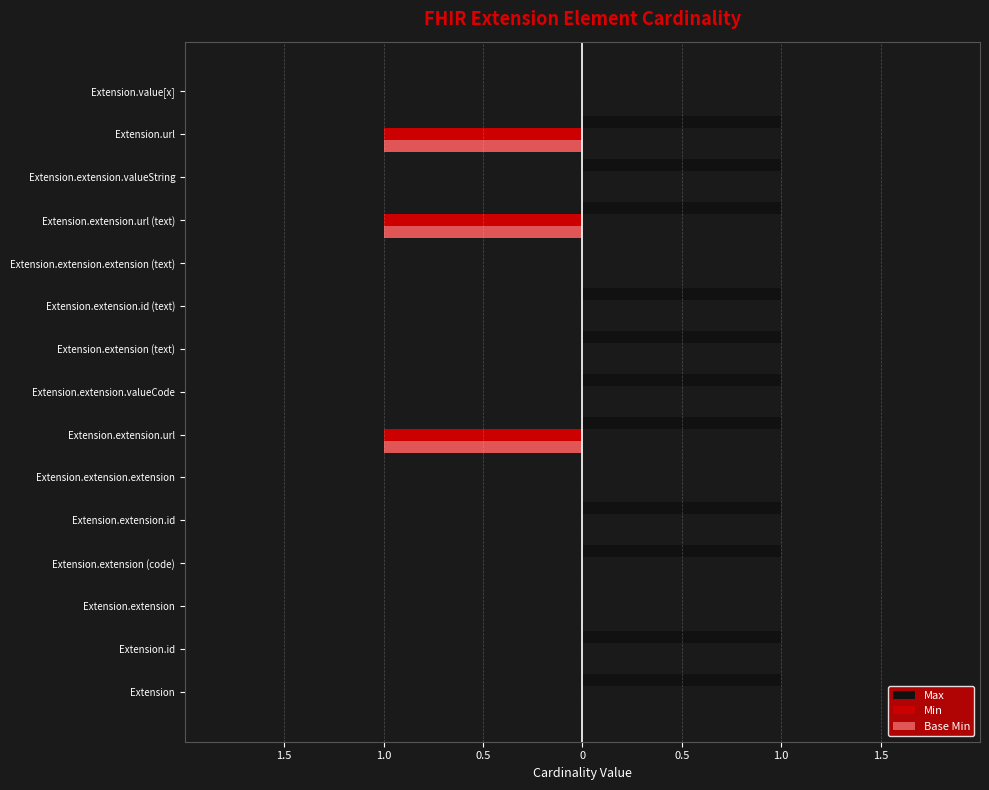

What are all the series names shown in the legend?

Max, Min, Base Min